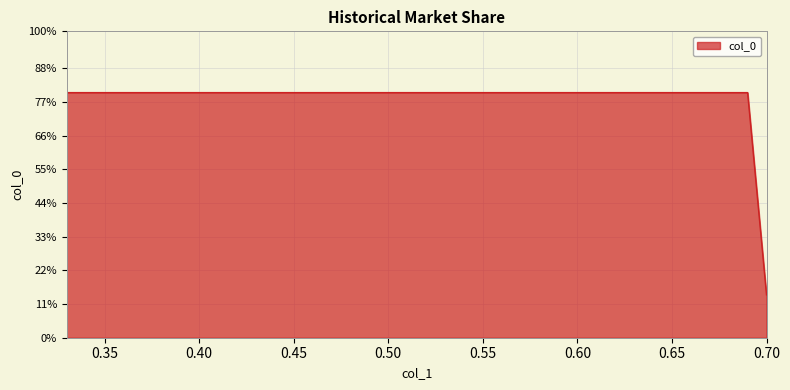

Which has a higher value, 0.33 or 0.69?

0.33